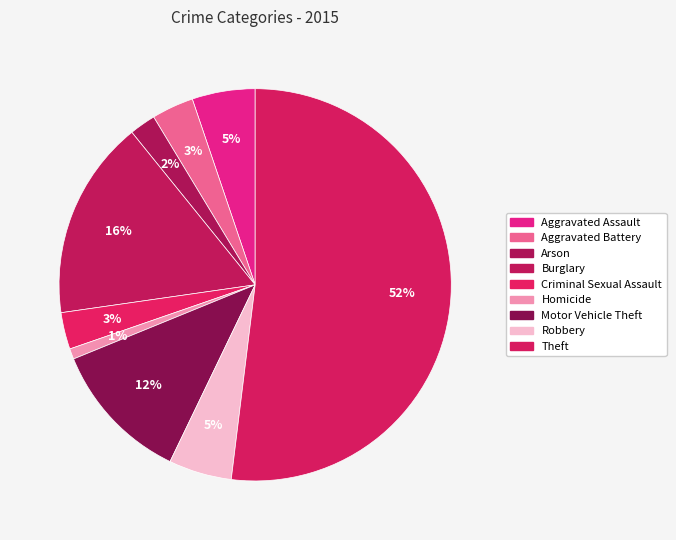

Rank the categories by value from highest to lowest.

Theft, Burglary, Motor Vehicle Theft, Aggravated Assault, Robbery, Aggravated Battery, Criminal Sexual Assault, Arson, Homicide